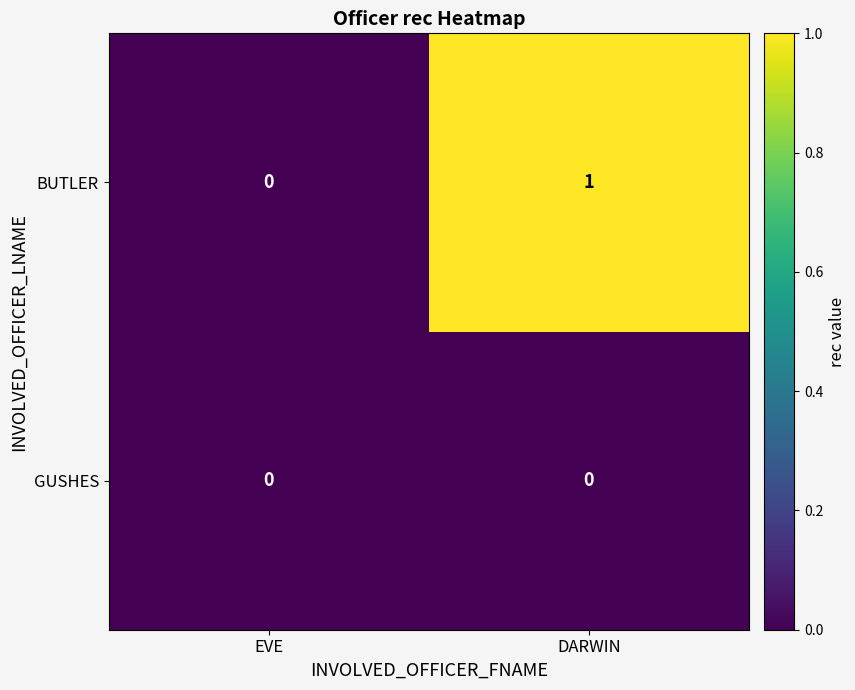

At which label is BUTLER closest to 0?

EVE